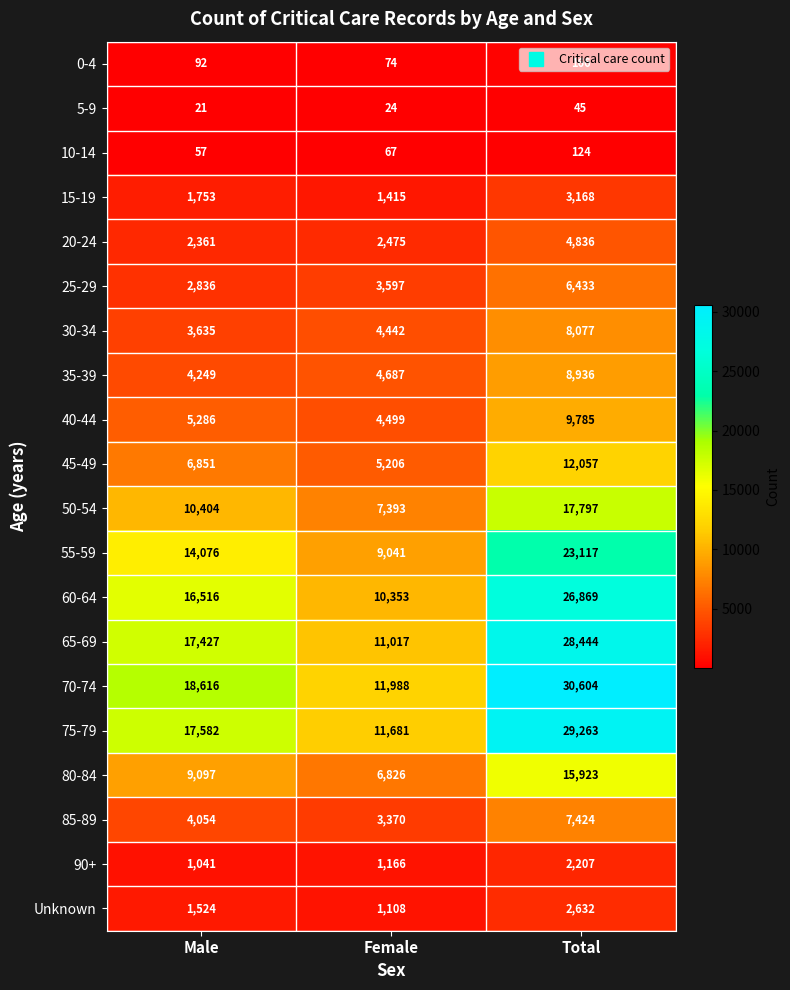

Where is 50-54 nearest to the value 12595?

Male